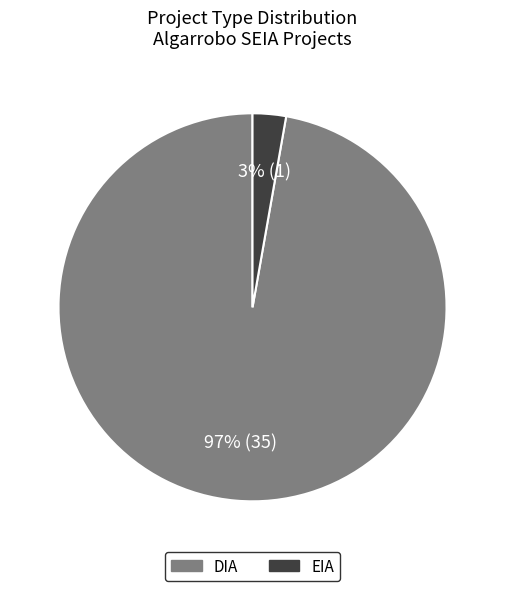

What percentage is the DIA slice, to the nearest percent?

97%